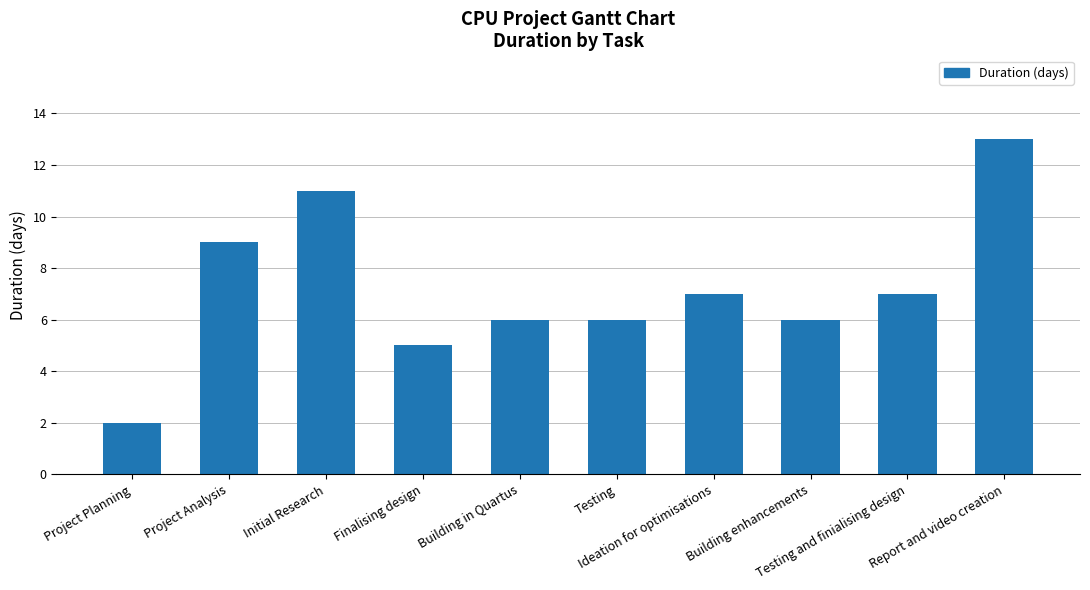

The chart shows a value of 7 at Testing and finialising design. True or false?

True